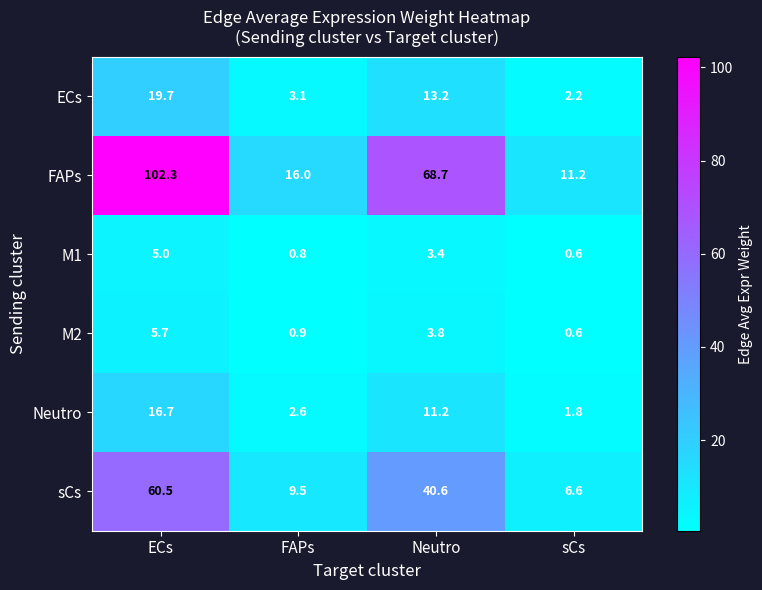

True or false: ECs has a value of 13.2 at Neutro.

True